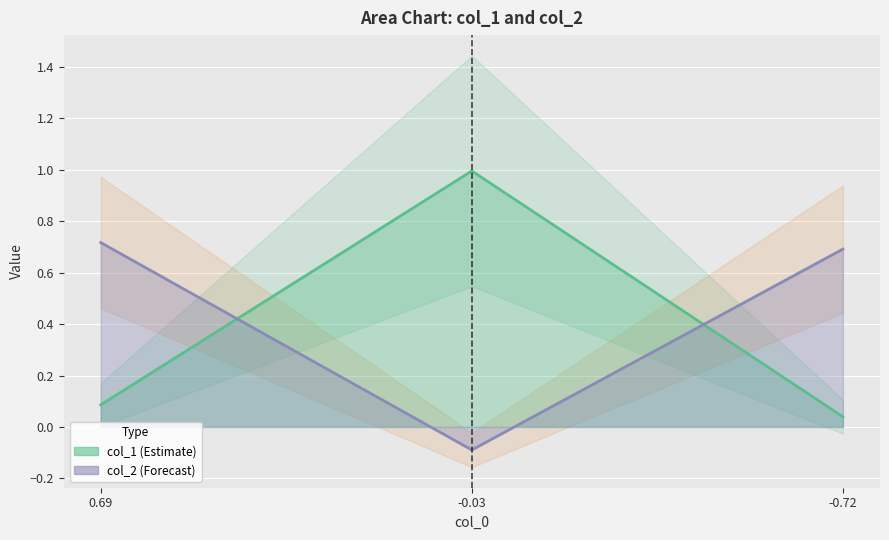

How many categories are shown in the chart?

3